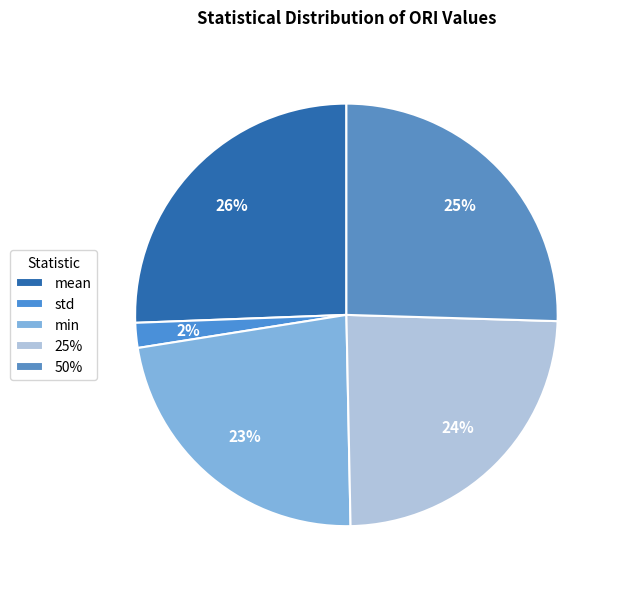

How many slices are in this pie chart?

5